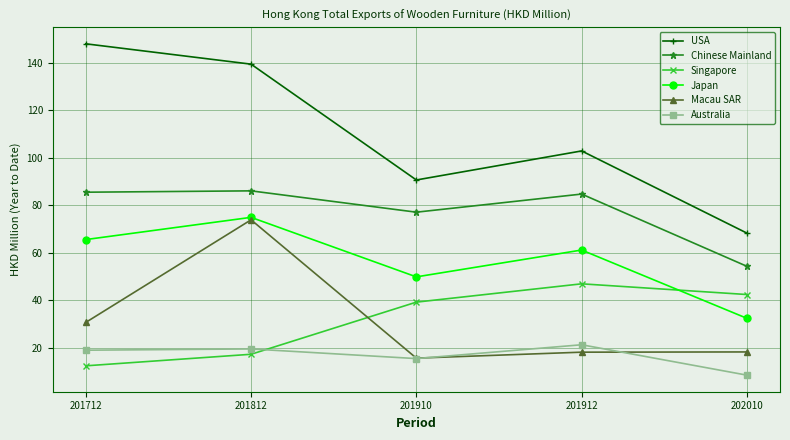

What is the value of the Australia point at the 4th from the left?

21.3